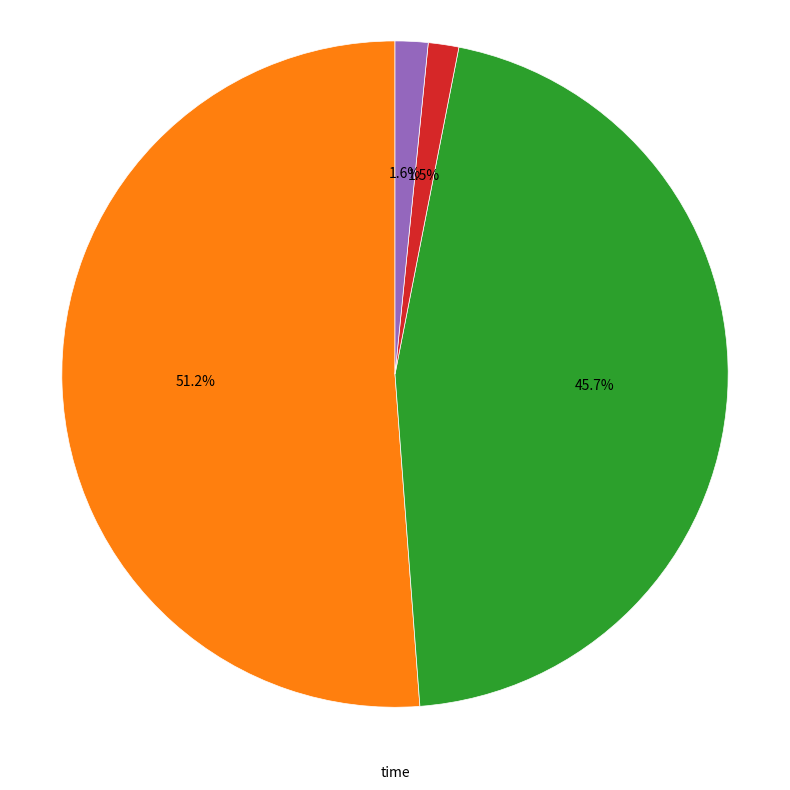

Is there a majority slice in this chart?

Yes